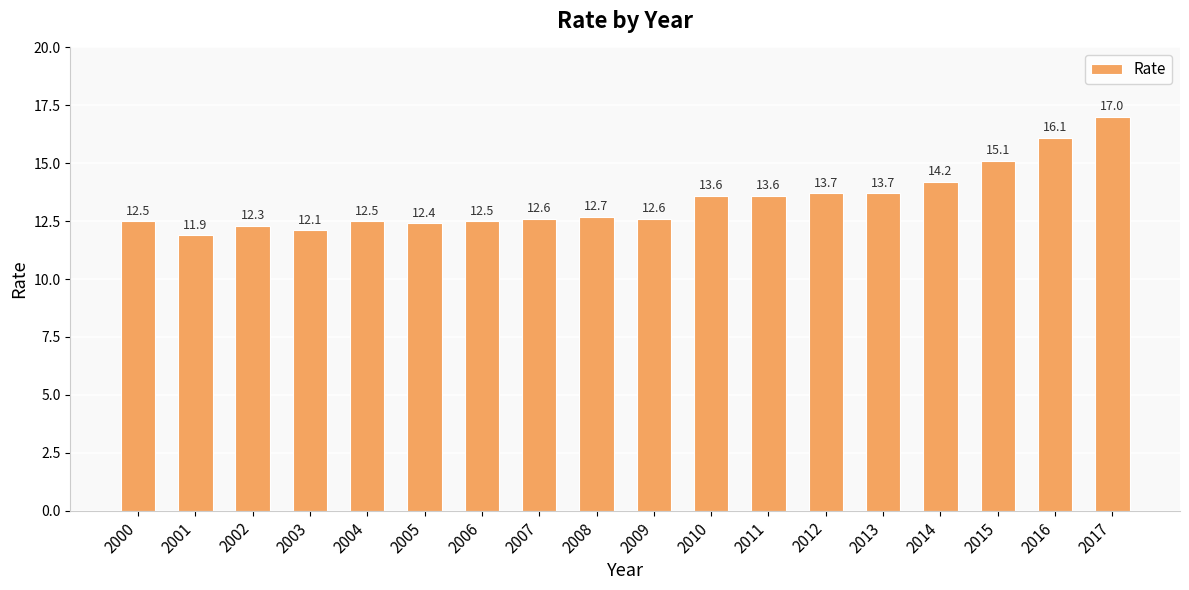

Where is the data nearest to the value 14?

2014